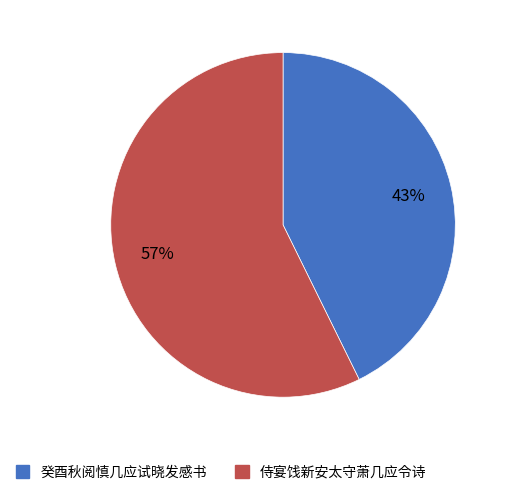

What percentage is the 侍宴饯新安太守萧几应令诗 slice, to the nearest percent?

57%